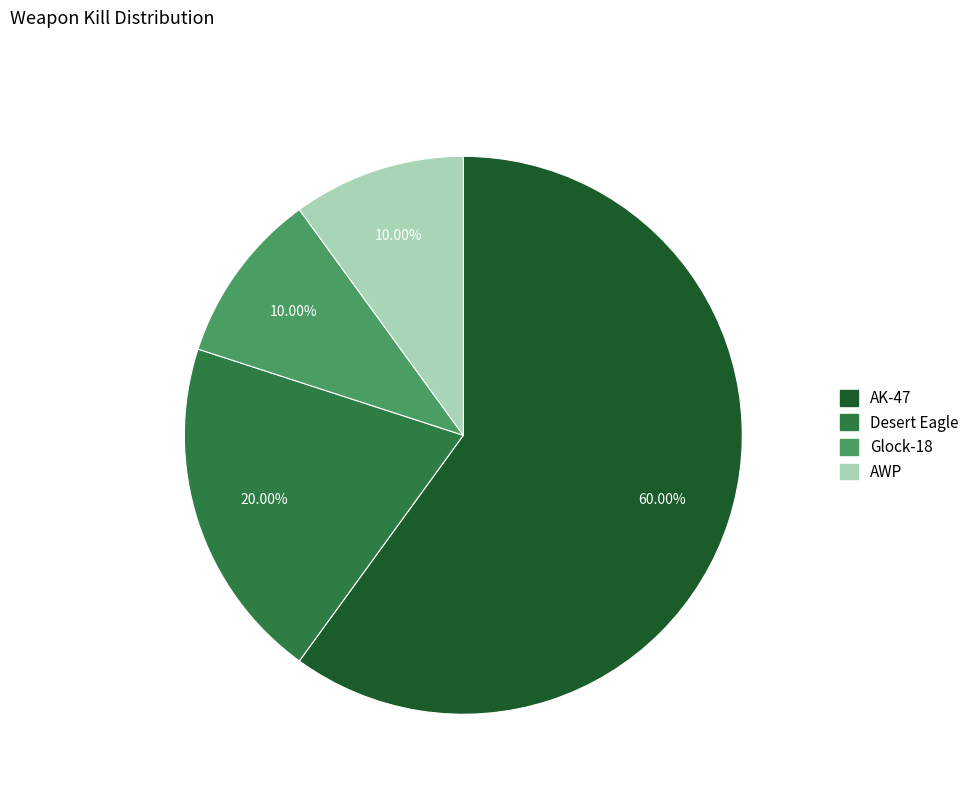

To the nearest percent, what is the difference between the largest and smallest slice percentages?

50%